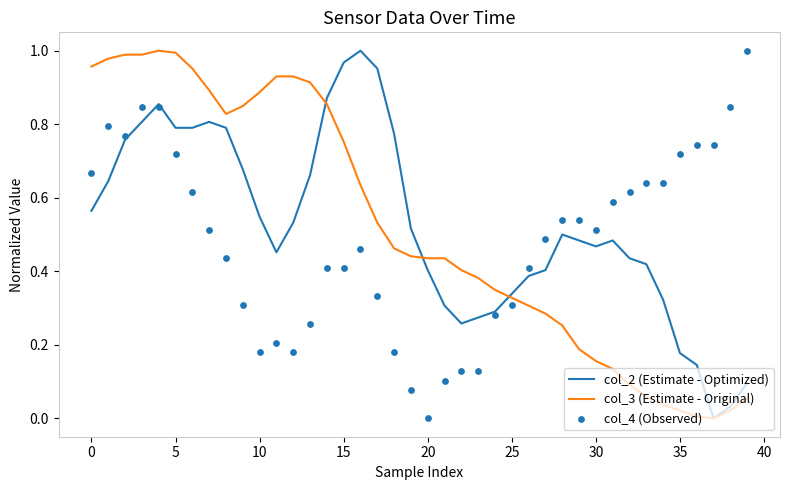

Which series has the largest total across all categories?

col_2 (Estimate - Optimized)